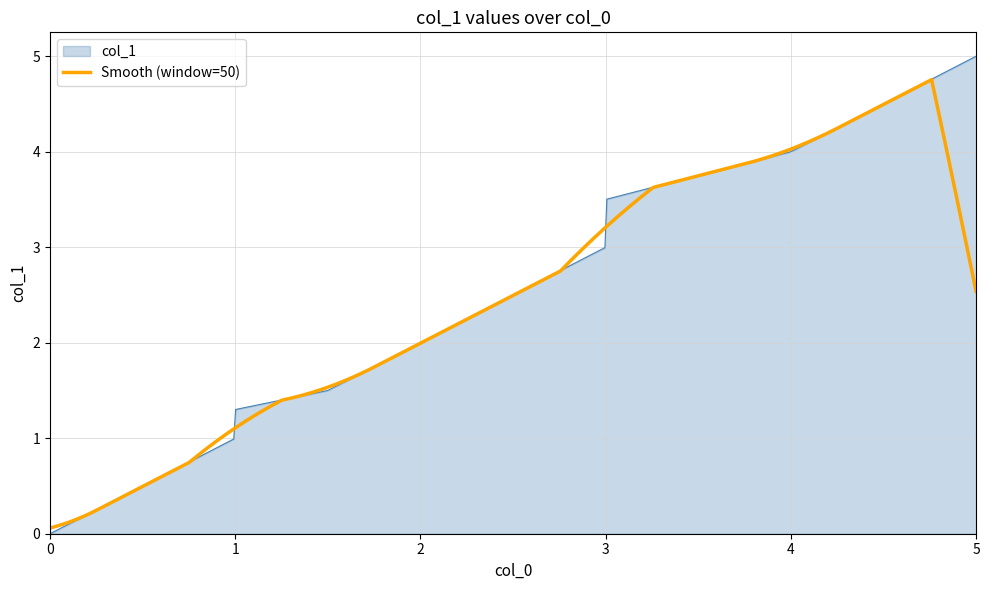

Does the chart display data point markers on the line(s)?

No